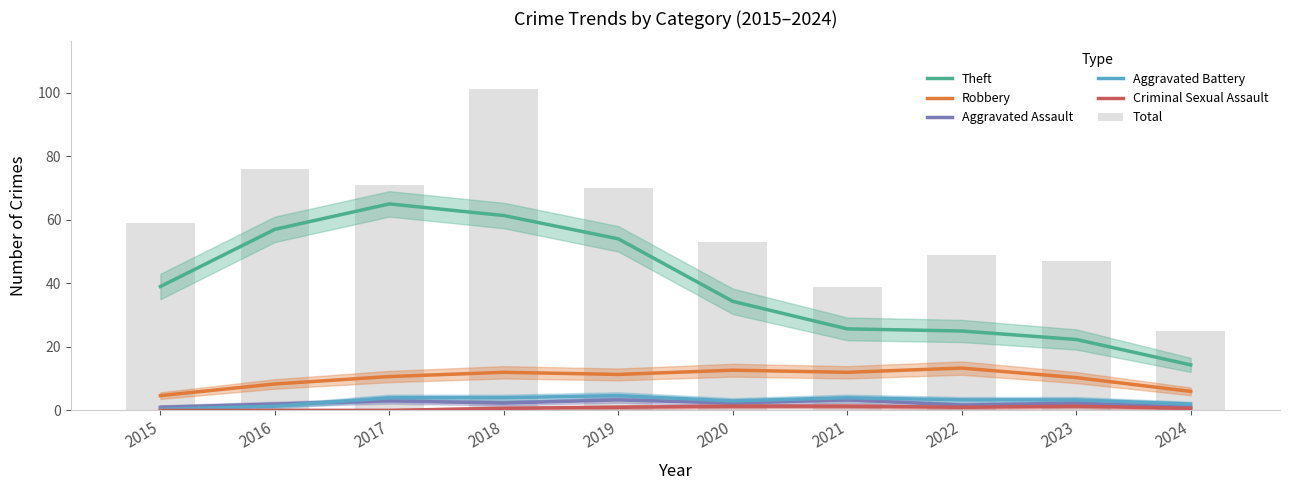

Count the Aggravated Battery values in the range 2 to 4.

7